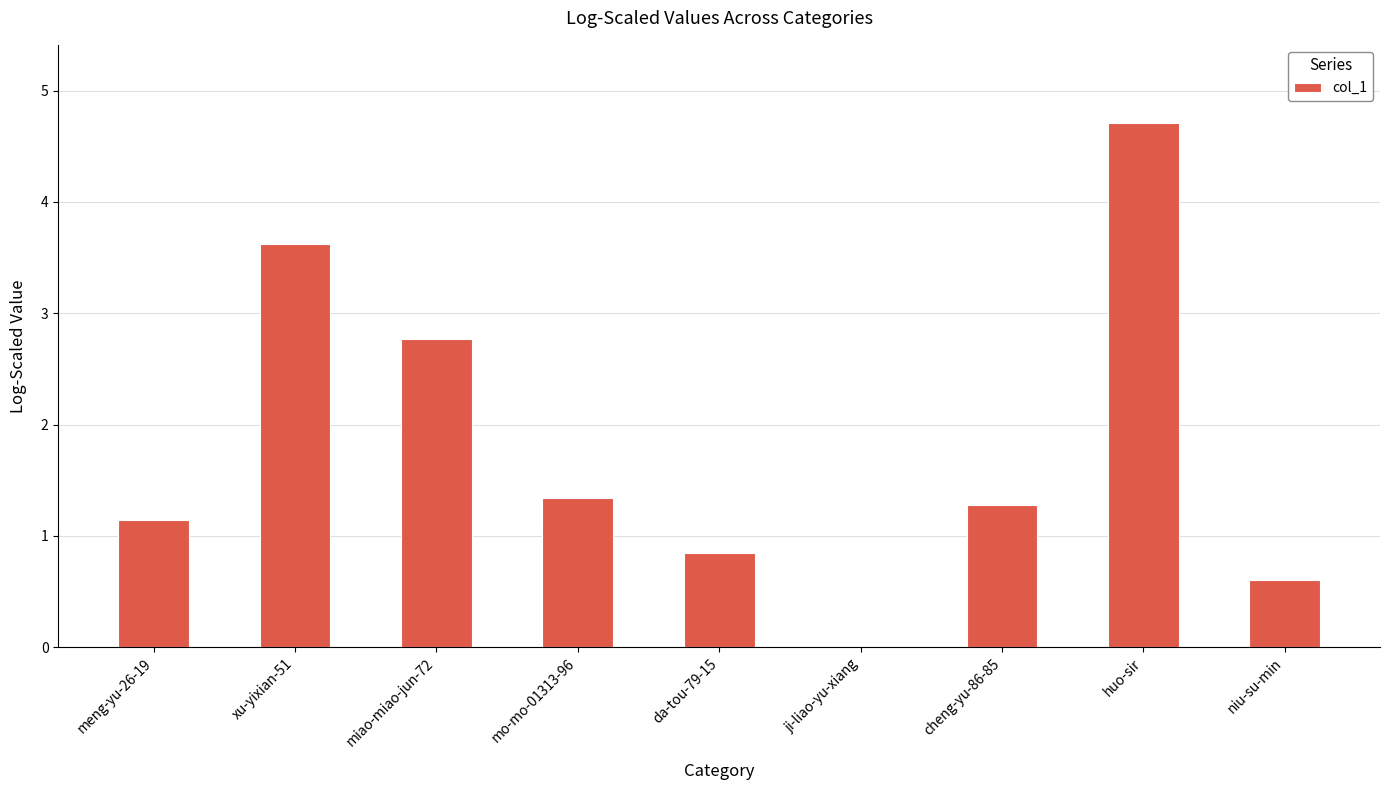

Count the number of data series in this chart.

1